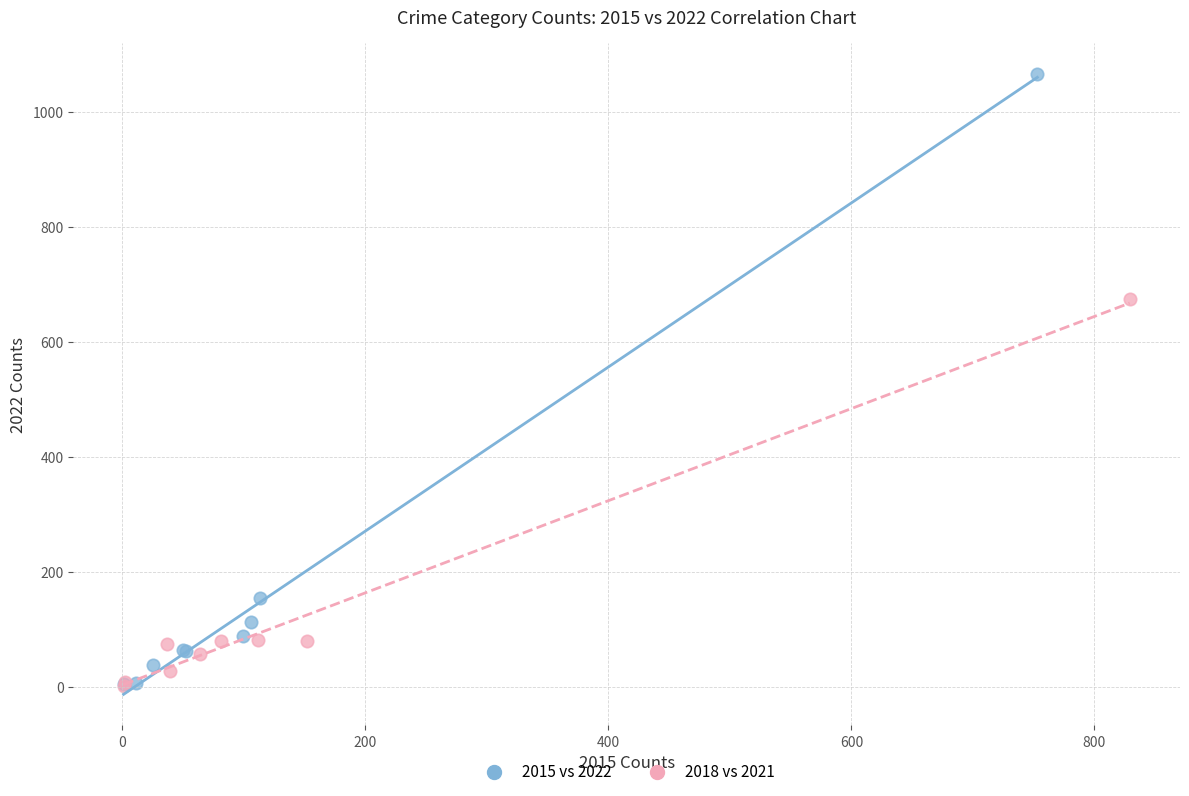

What are all the series names shown in the legend?

2015 vs 2022, 2018 vs 2021